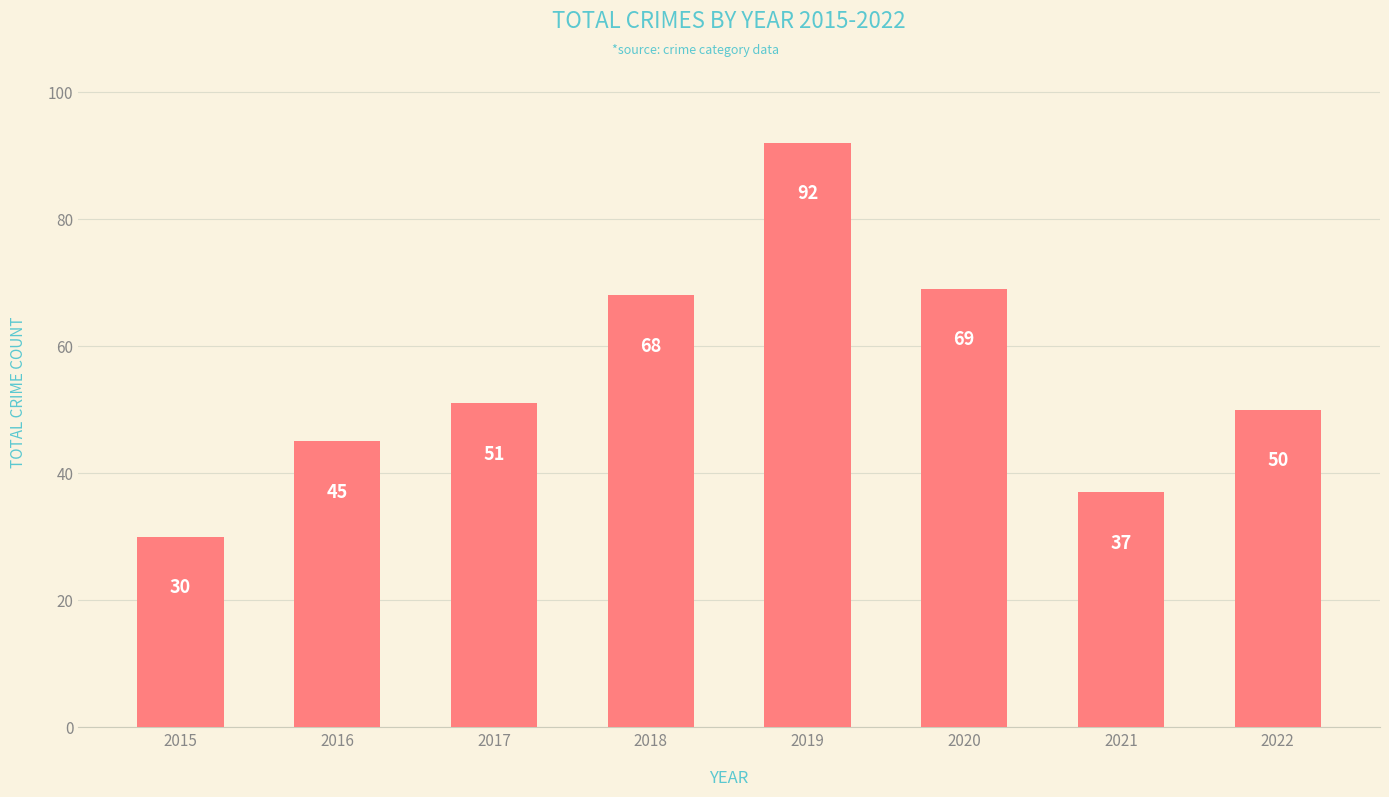

What is the difference between the maximum and minimum values?

62